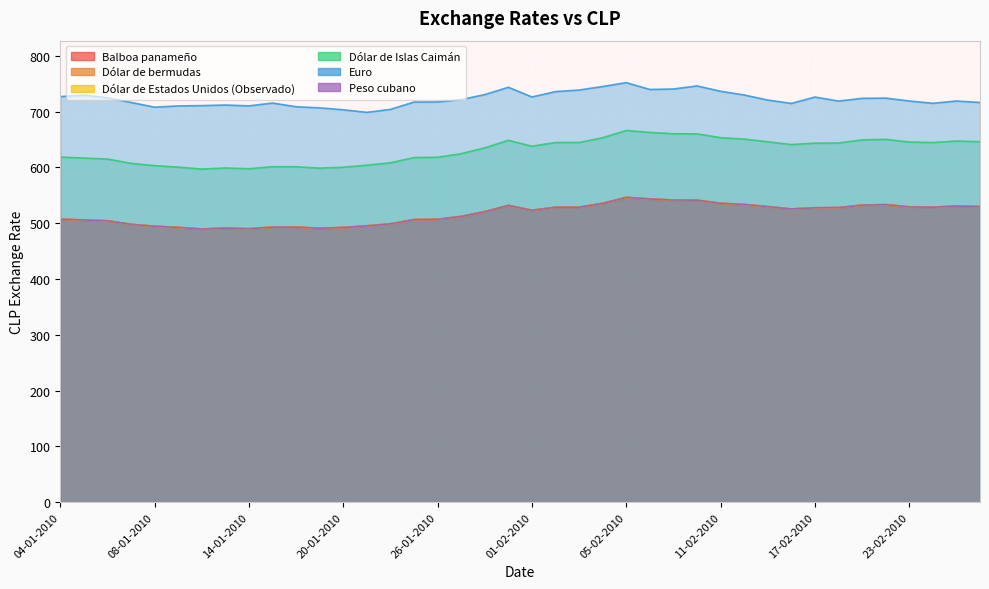

What is the total value across all series at 23-02-2010?

3481.0